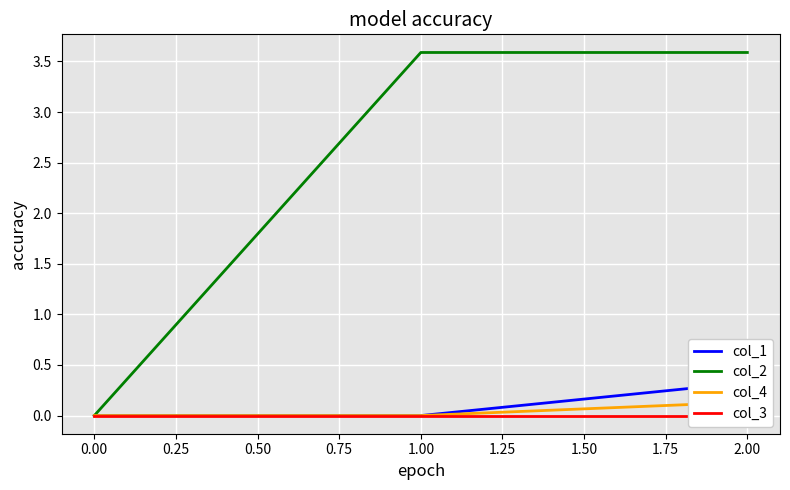

Which series has the largest range (max minus min)?

col_2